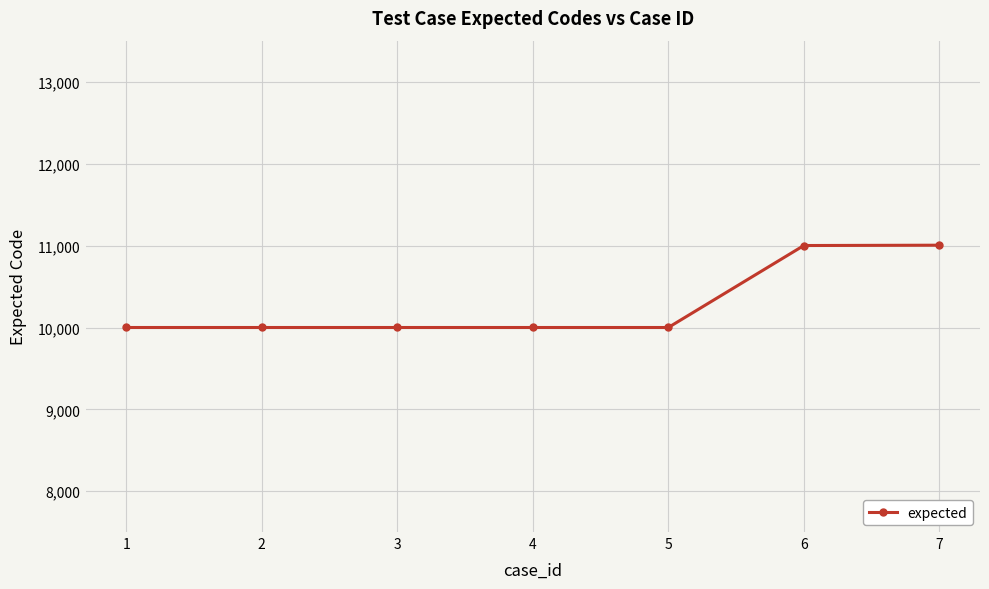

Which has a higher value, 4 or 7?

7